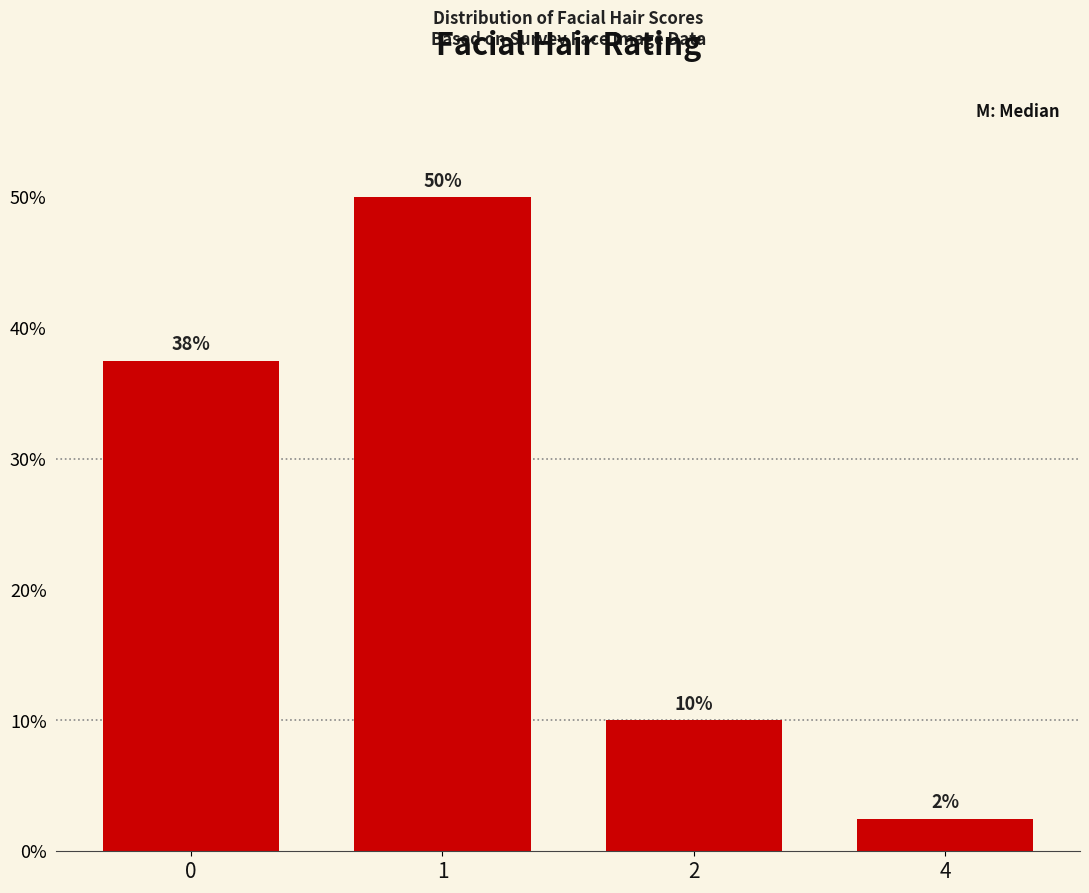

What is the approximate value at 4?

2.5